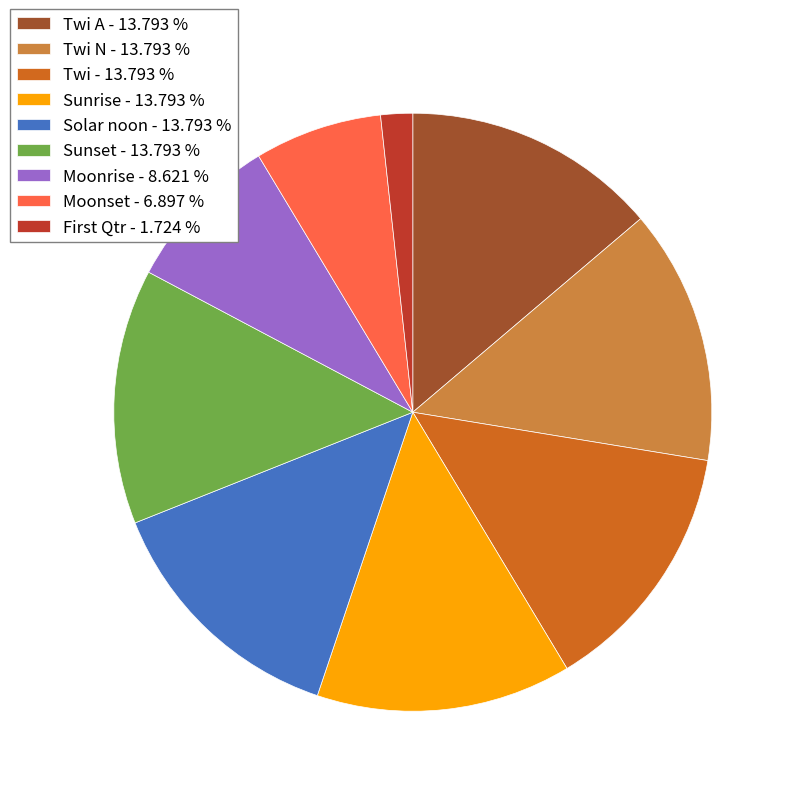

Which has a higher value, Twi N - 13.793 % or Moonset - 6.897 %?

Twi N - 13.793 %